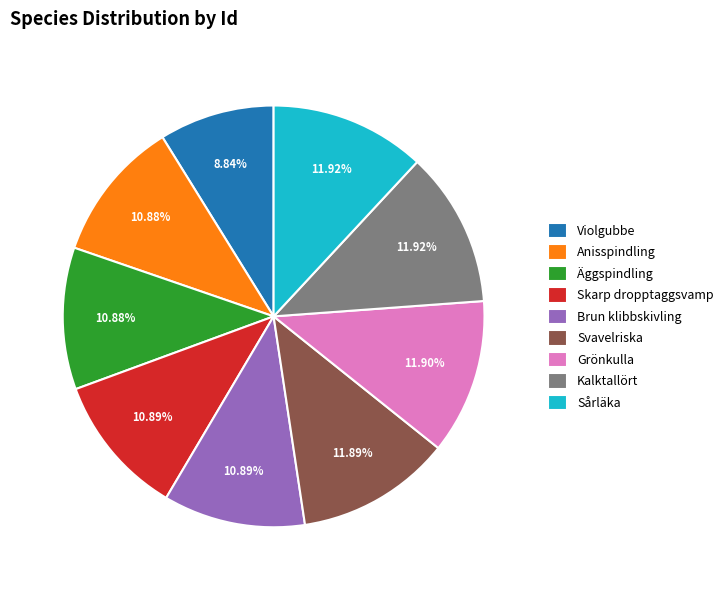

What is the ratio of the value at Skarp dropptaggsvamp to the value at Sårläka?

0.9